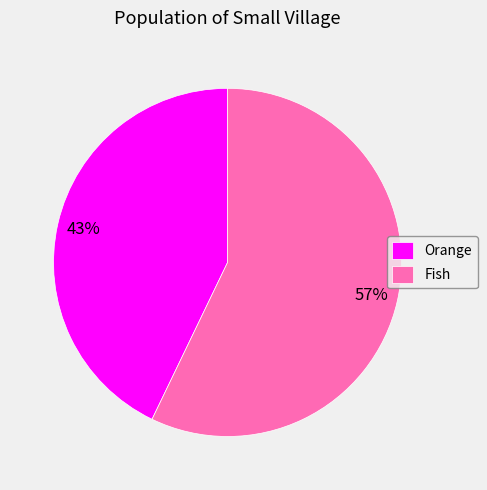

How many segments does this pie chart have?

2